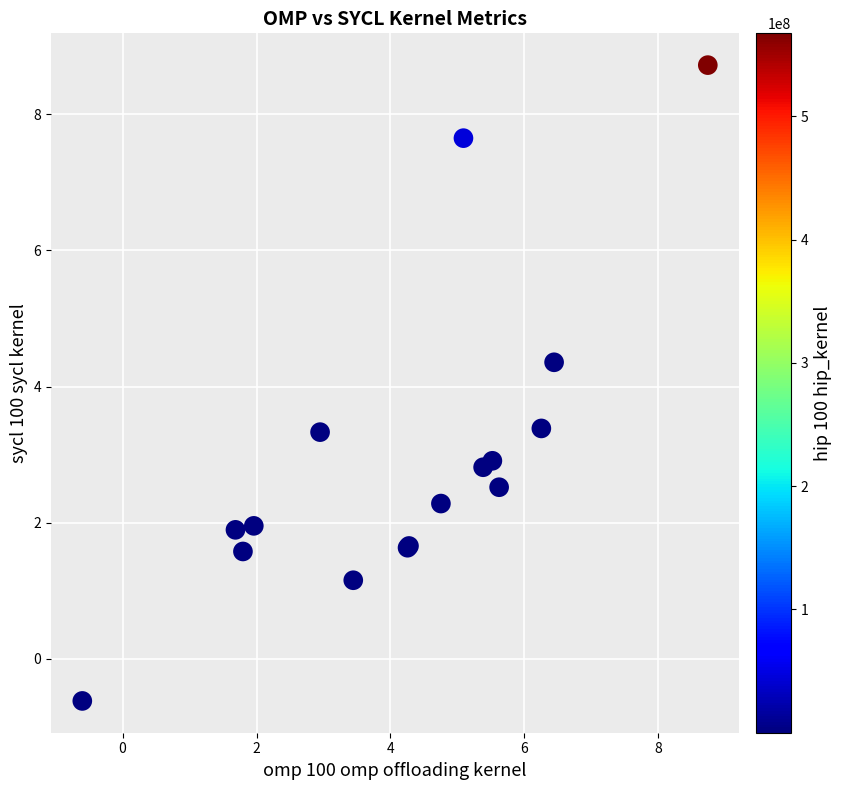

What Y value in the scatter plot is closest to 4?

4.4